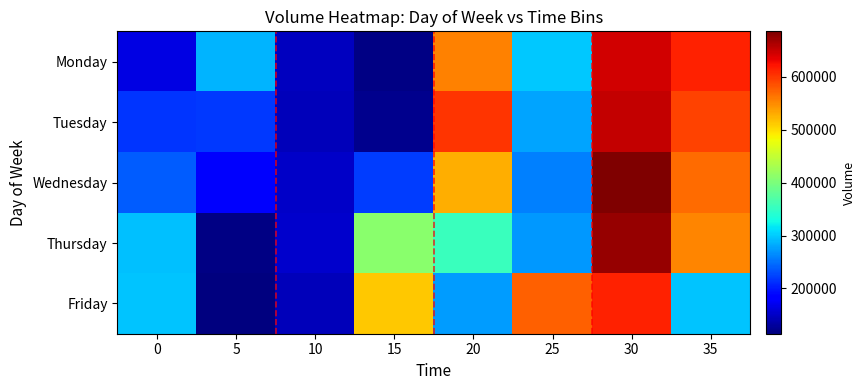

Reading left to right, extract all data points from this chart.

Monday: 0=164082.0	5=286299.8	10=147050.8	15=118302.0	20=554023.4	25=299091.6	30=644186.2	35=613963.0
Tuesday: 0=217133.6	5=218384.8	10=145382.2	15=122996.4	20=601245.6	25=278572.0	30=650698.8	35=592585.4
Wednesday: 0=237486.8	5=177454.0	10=151790.6	15=220371.0	20=528398.6	25=258591.6	30=685436.6	35=567469.6
Thursday: 0=293102.8	5=118358.8	10=152613.4	15=409925.2	20=355225.6	25=271033.0	30=674275.8	35=552464.2
Friday: 0=297440.0	5=114594.0	10=145315.6	15=512722.2	20=274539.4	25=574986.4	30=611897.6	35=295503.6